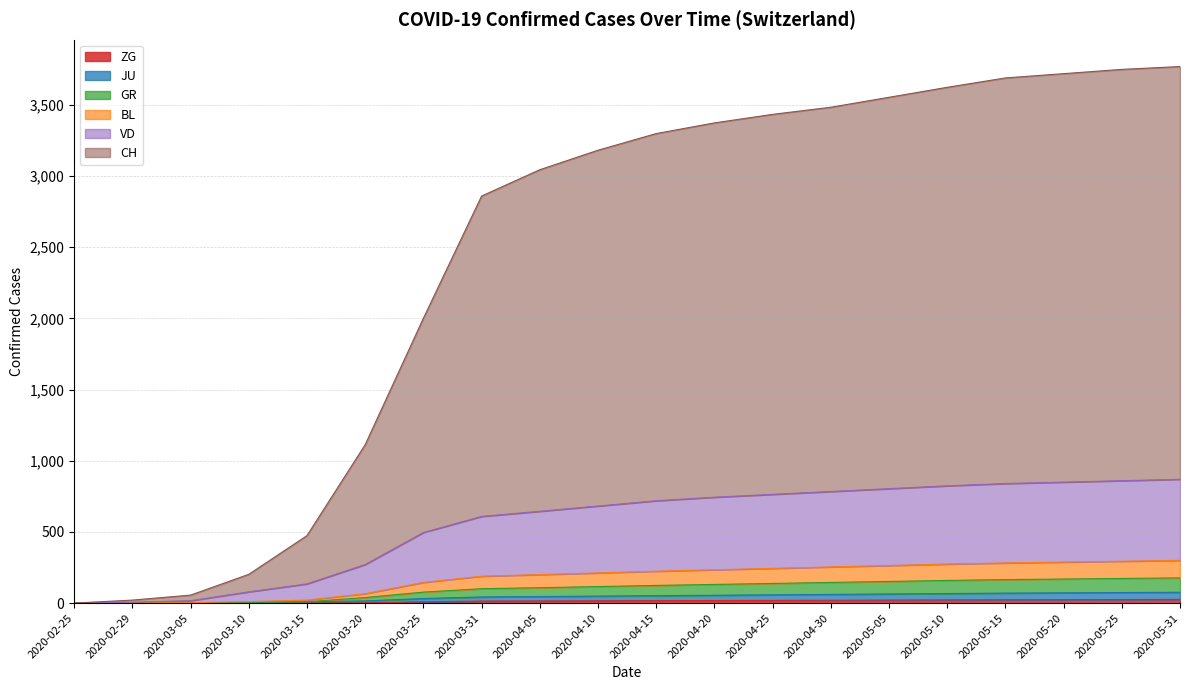

What are all the series names shown in the legend?

CH, VD, GR, BL, JU, ZG